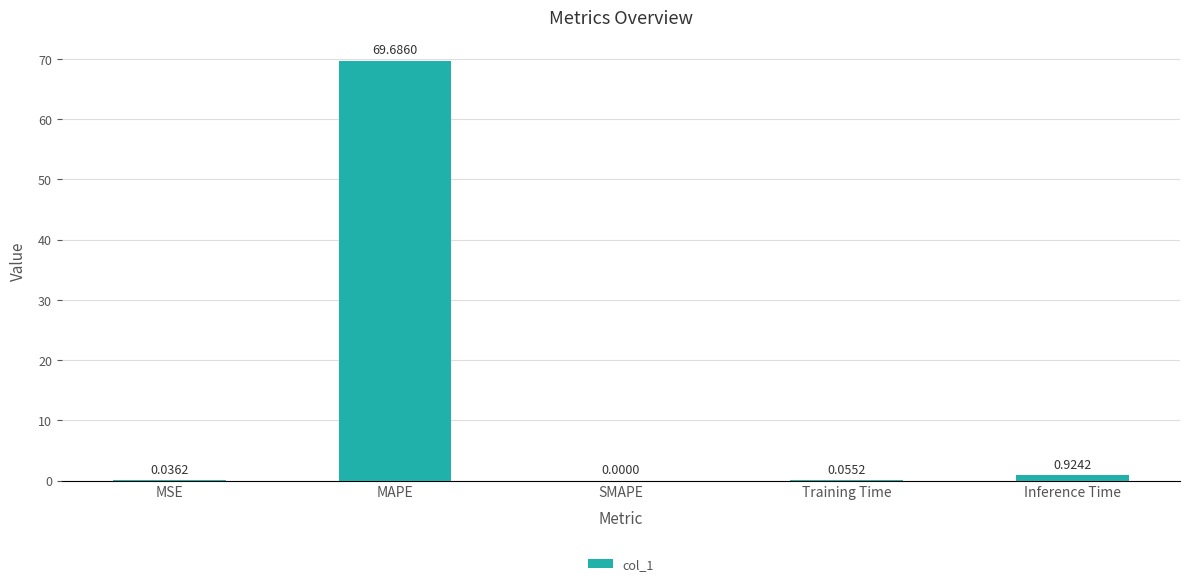

Between MSE and Inference Time, which is larger?

Inference Time